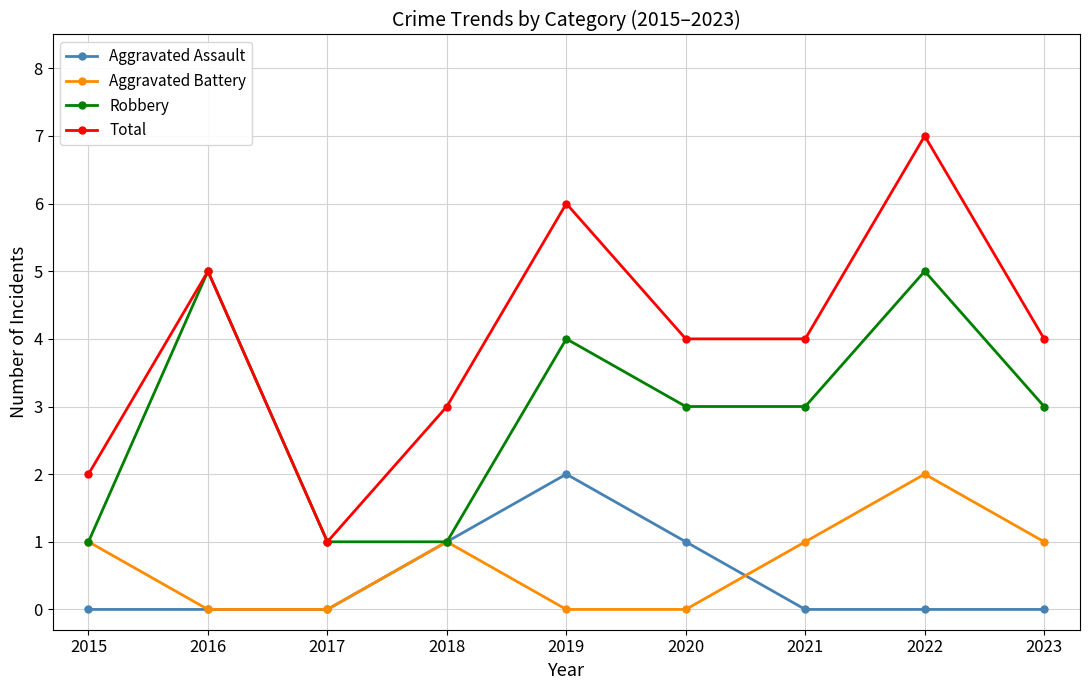

At 2022, list the series in order from smallest to largest.

Aggravated Assault, Aggravated Battery, Robbery, Total